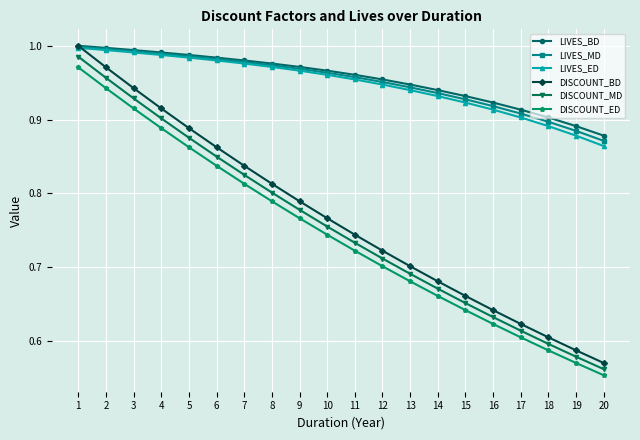

Is the value of LIVES_BD at 10 greater than the value of LIVES_MD at 15?

Yes